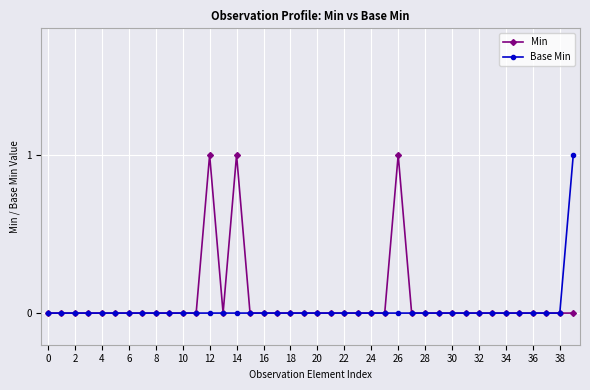

Count the Min values in the range 0 to 1.

40